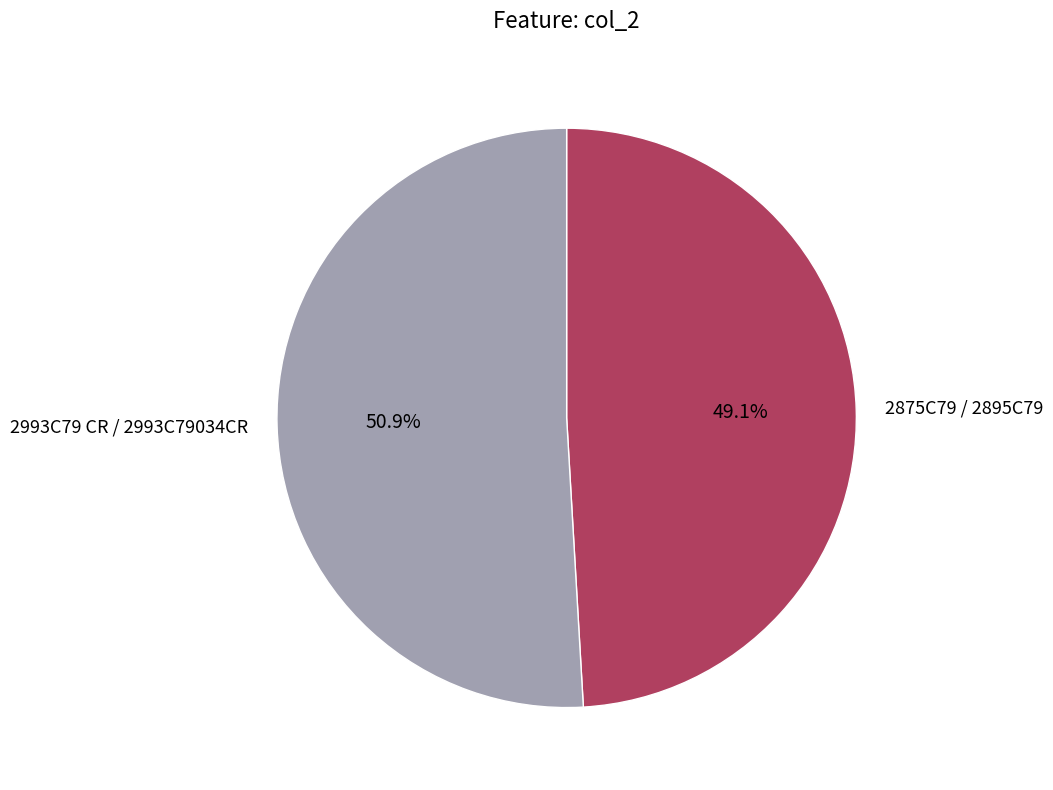

How many slices are in this pie chart?

2